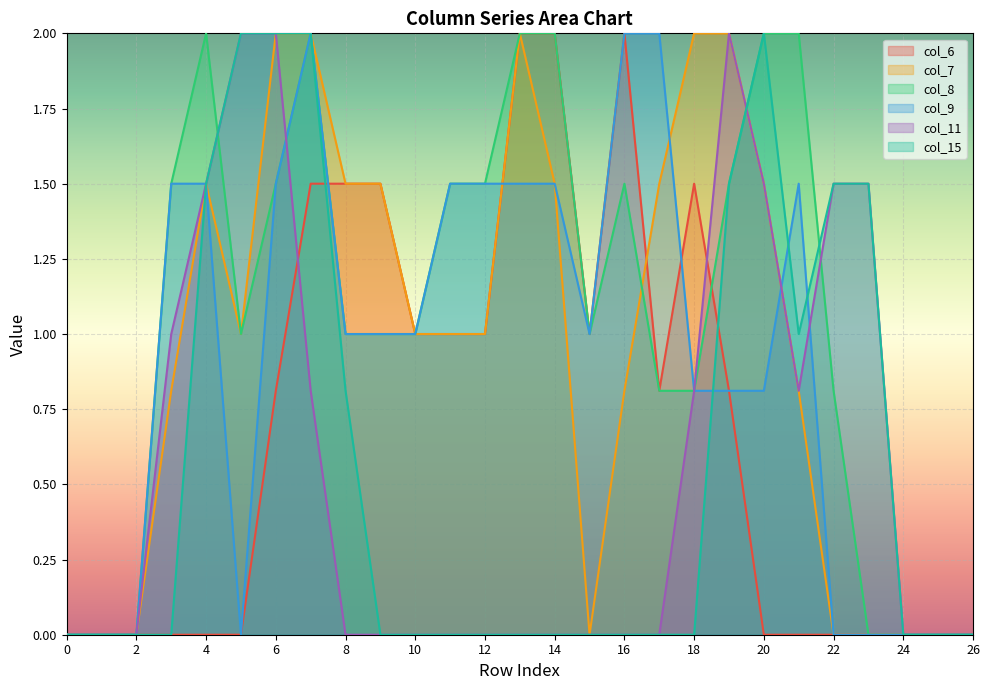

True or false: col_15 has a value of 0.0 at 14.

True